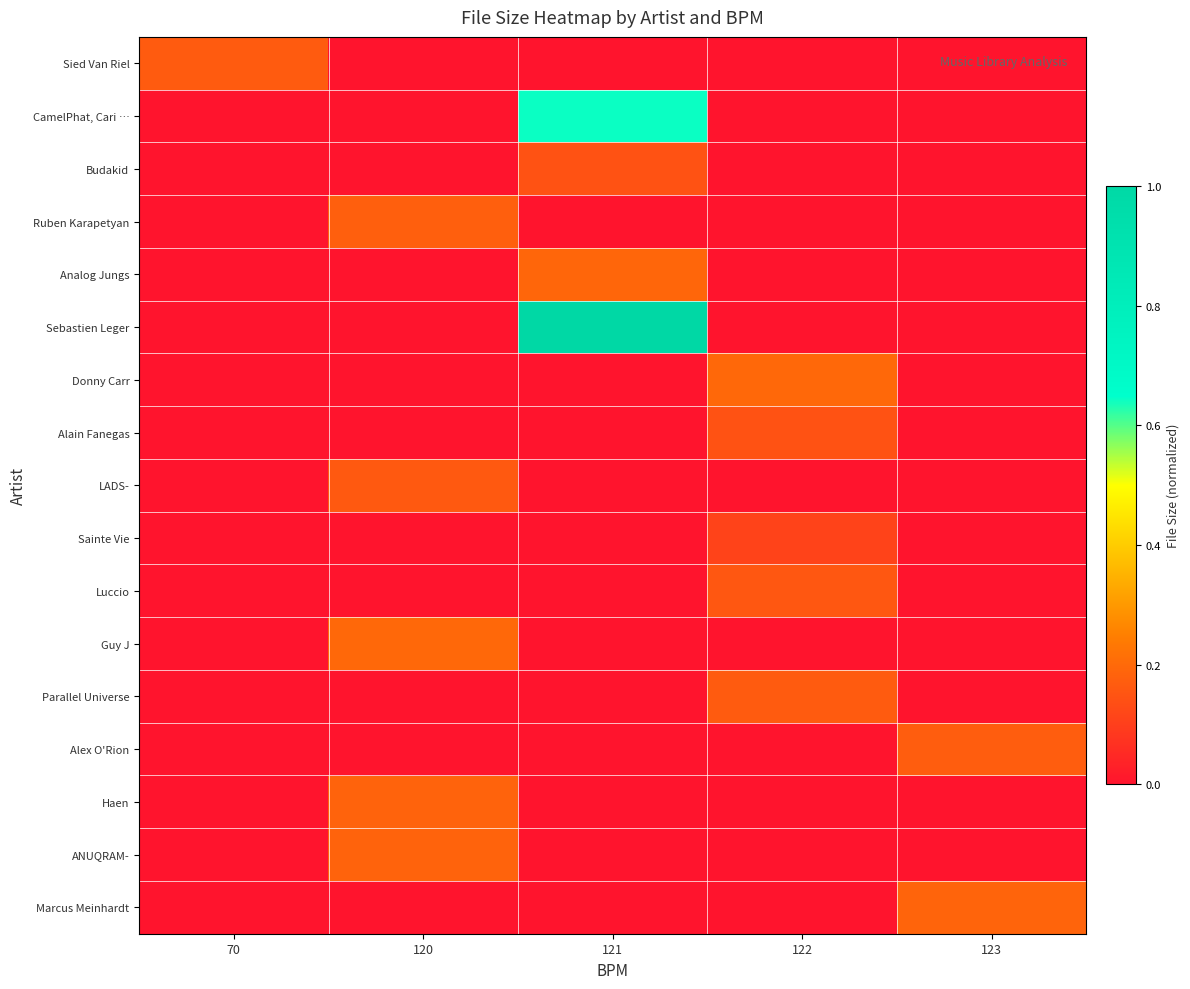

What is the maximum value shown in the chart?

1.0